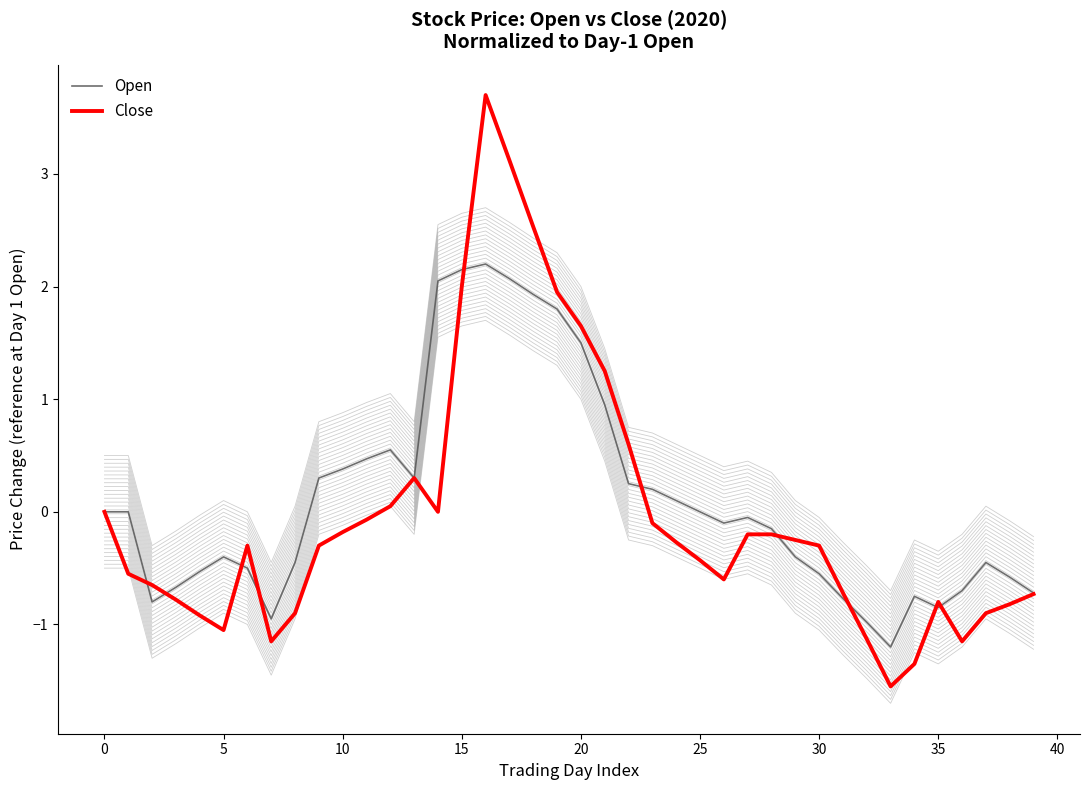

How many data points in Close are less than 0?

28